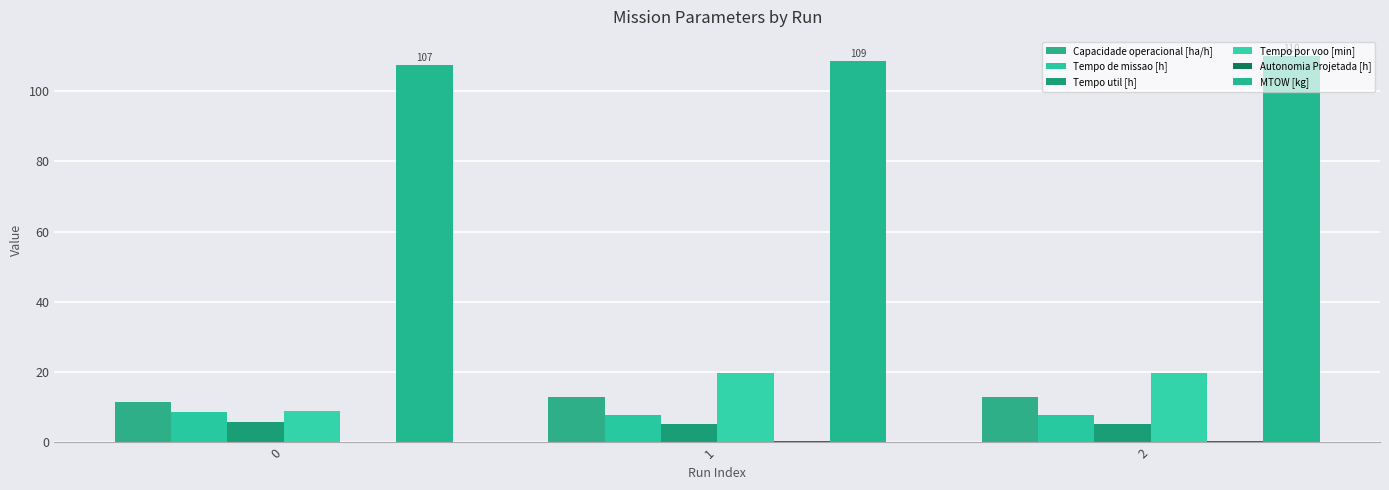

How many groups of bars are there?

3